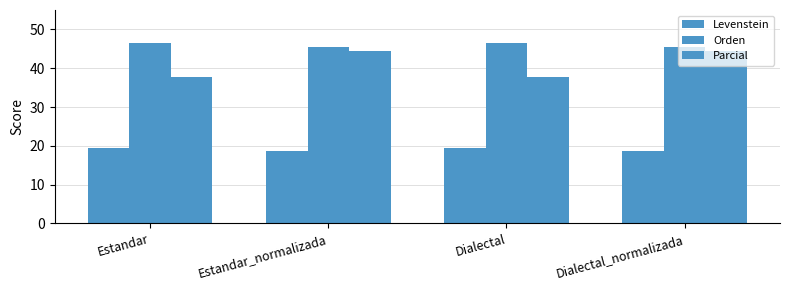

How many bars are there in each group?

3